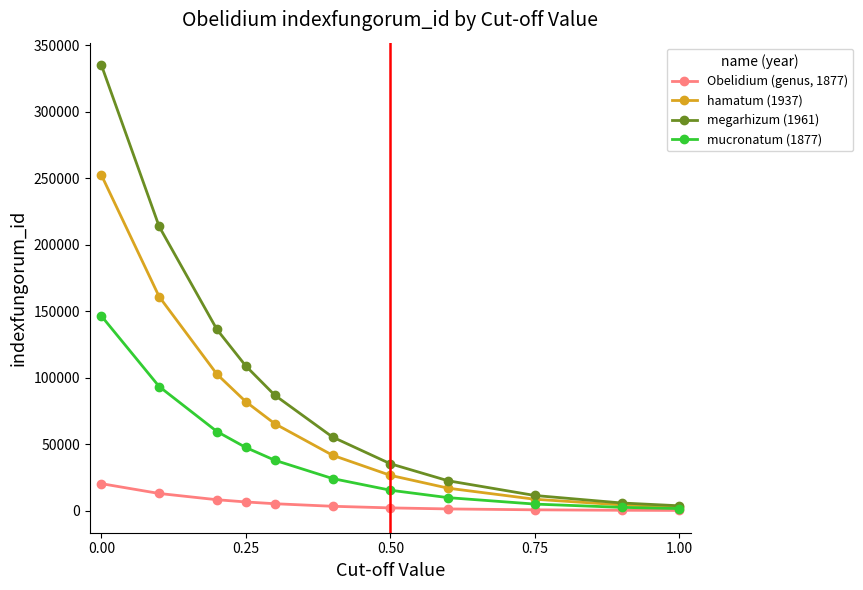

Which series has the largest range (max minus min)?

megarhizum (1961)